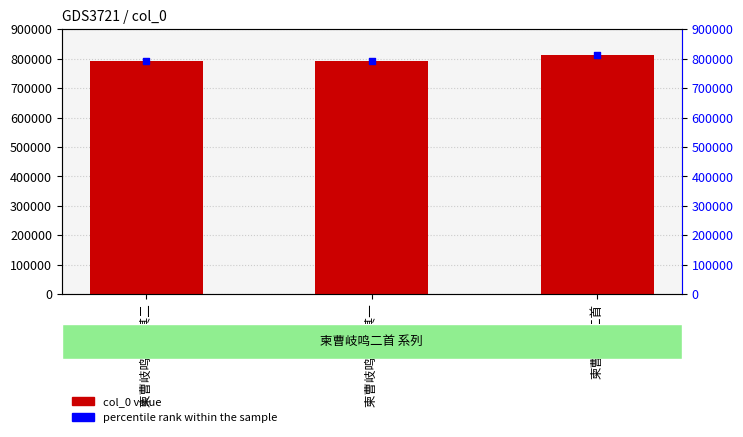

At how many categories does at least one series exceed 806596?

1